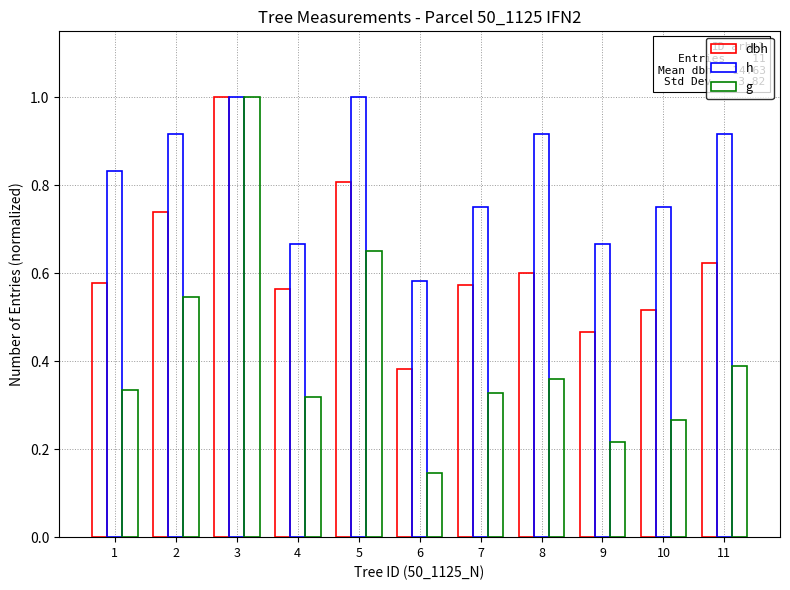

What is the value of the h bar at the 10th from the left?

0.8